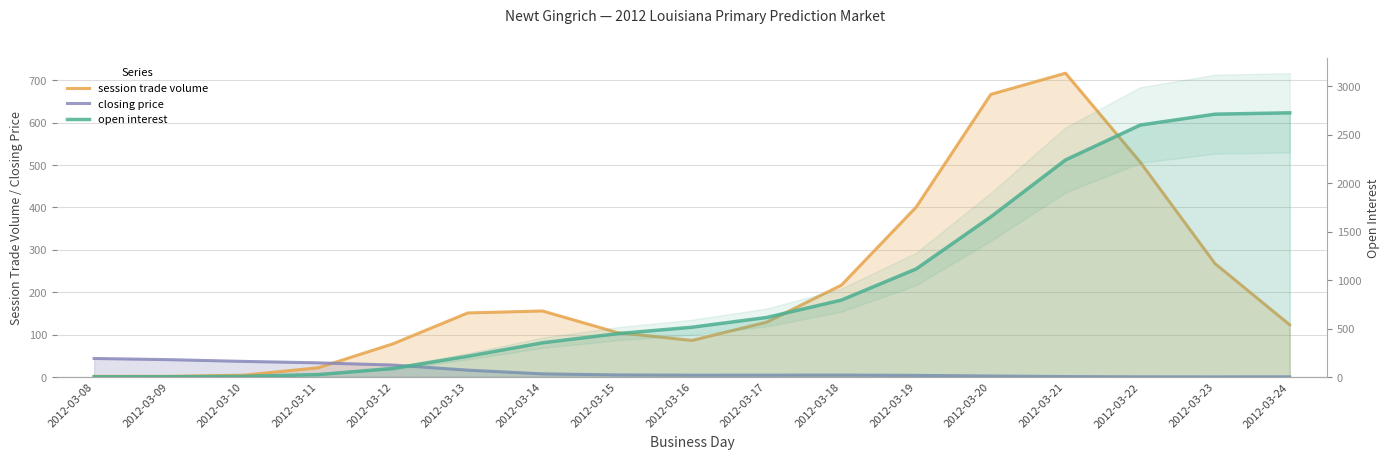

True or false: open interest and session trade volume intersect in this chart.

False